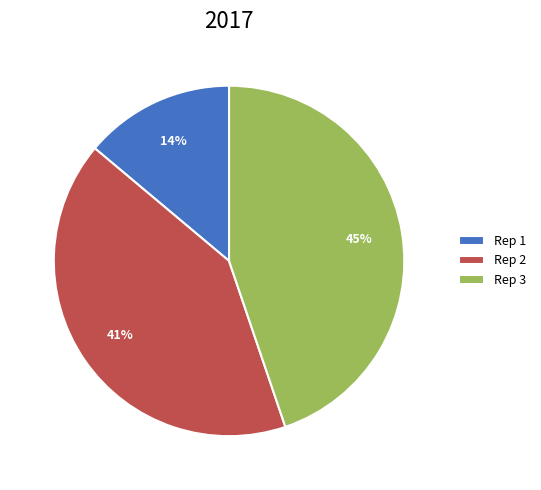

To the nearest percent, what is the difference between the largest and smallest slice percentages?

31%